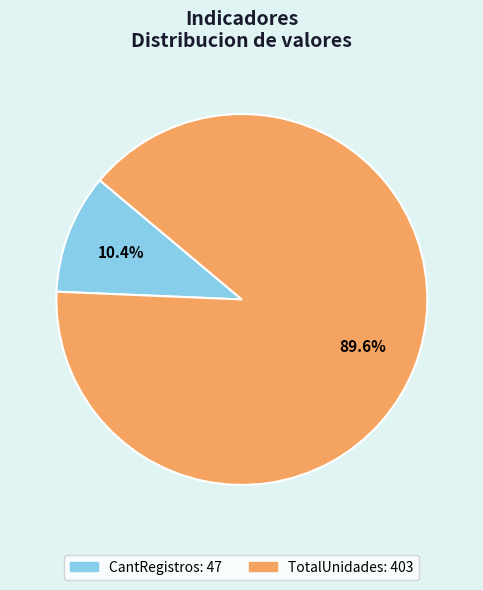

True or false: CantRegistros accounts for 1% of the total.

False